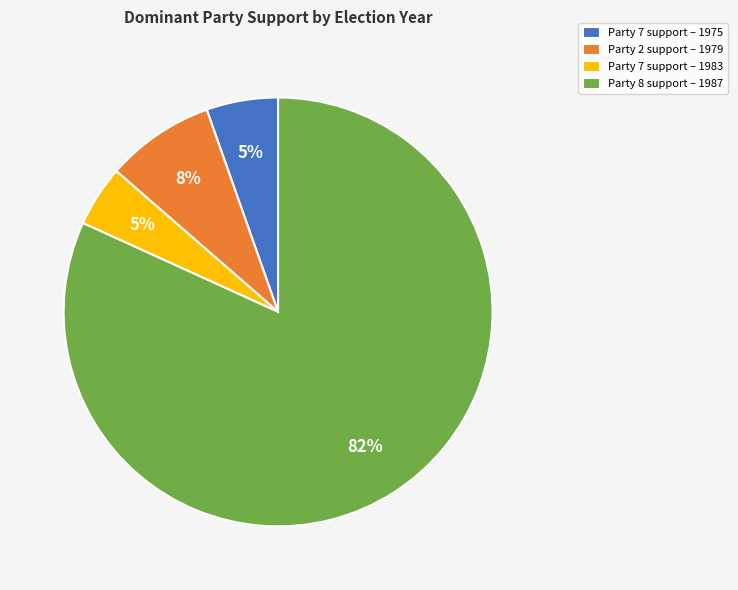

Does any single category account for the majority?

Yes